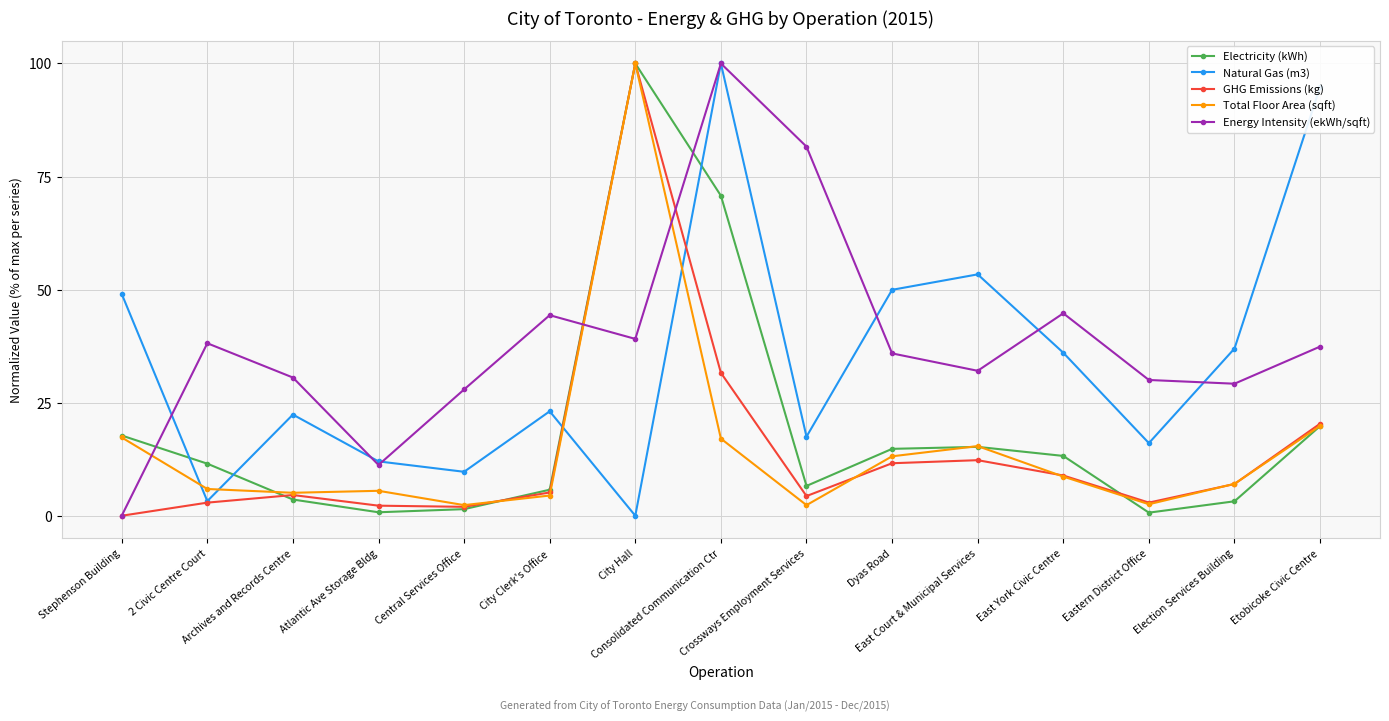

What is the difference between the Natural Gas (m3) values at City Clerk's Office and 2 Civic Centre Court?

19.9